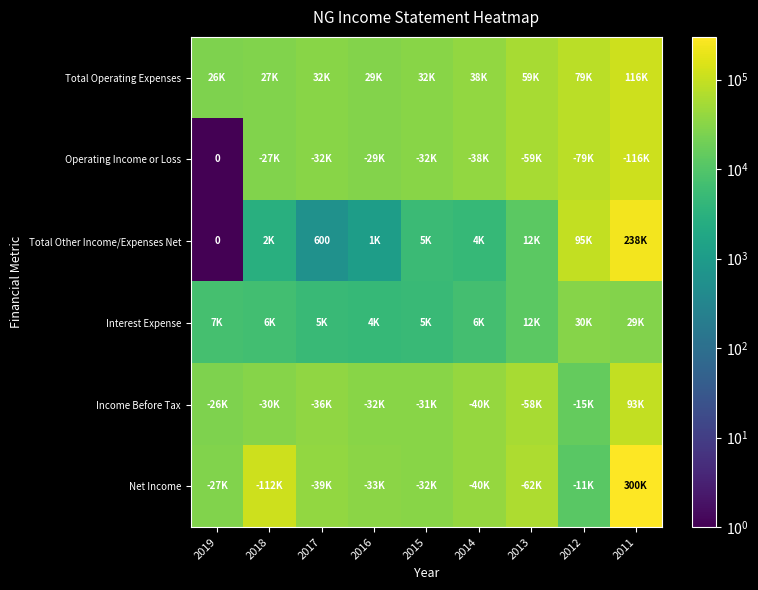

Where is Total Operating Expenses nearest to the value 71400?

2012